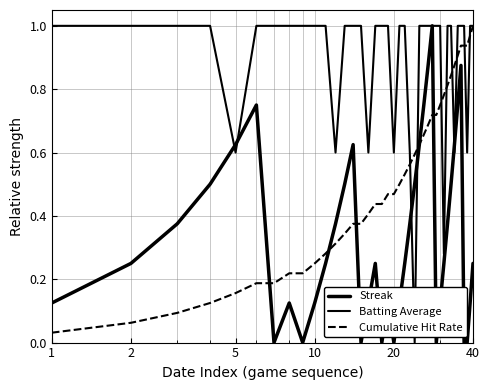

Is this an area chart (filled region under the line)?

No